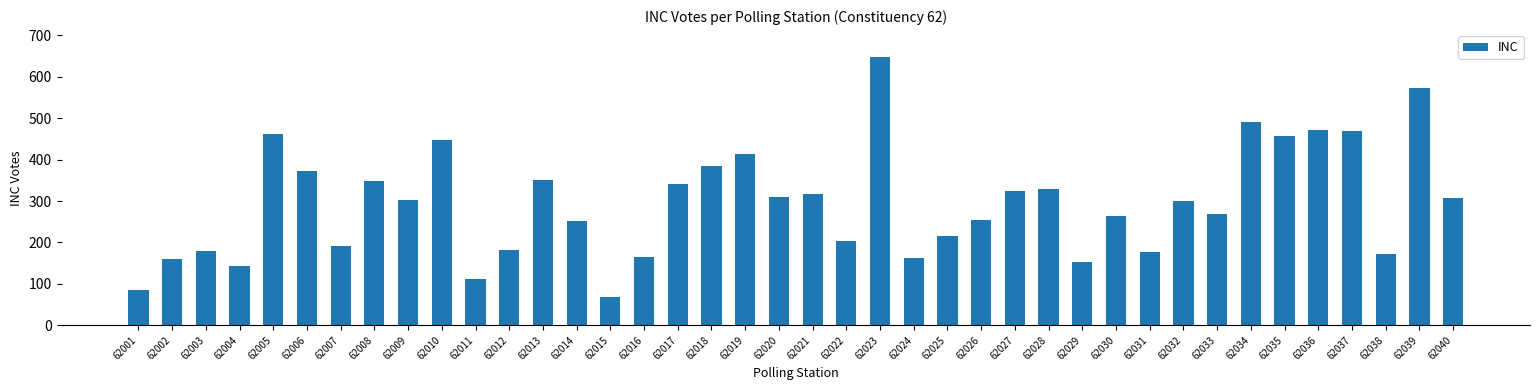

What is the ratio of the value at 62034 to the value at 62030?

1.9